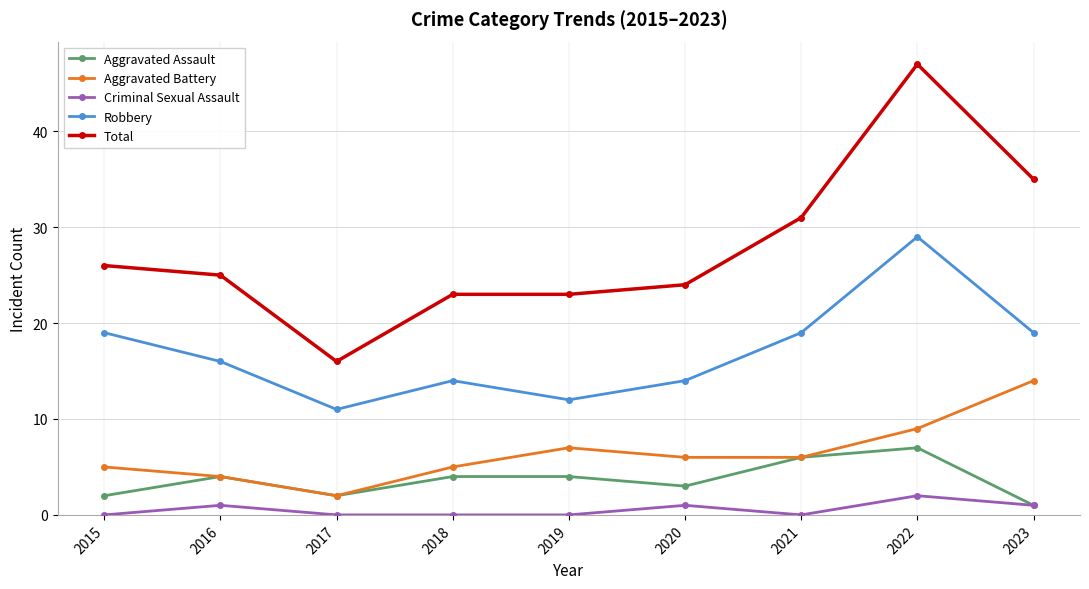

True or false: Aggravated Battery has more than 1 points higher than both neighbors.

False